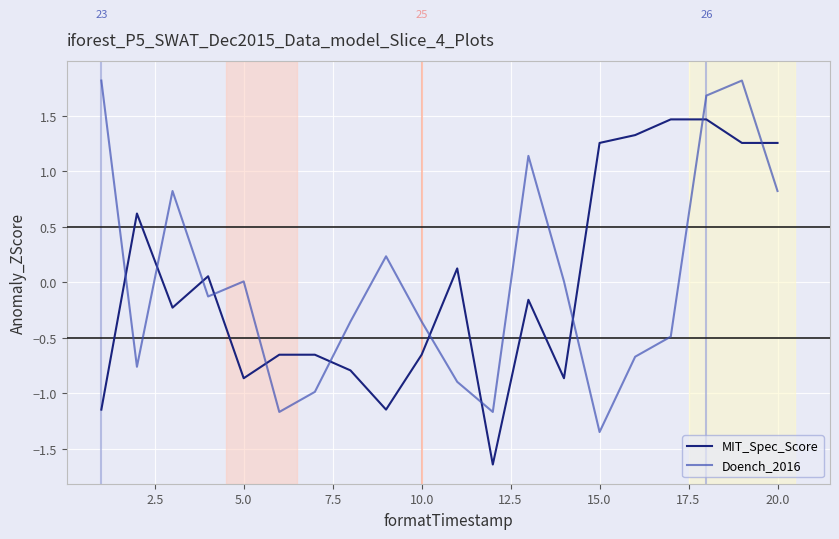

List the series in order of their peak value, highest first.

Doench_2016, MIT_Spec_Score